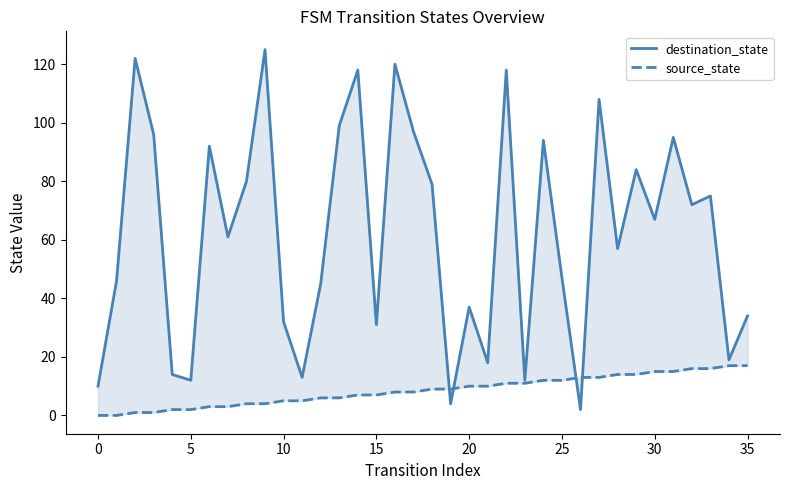

What is the difference between the second highest and minimum values in the source_state series?

17